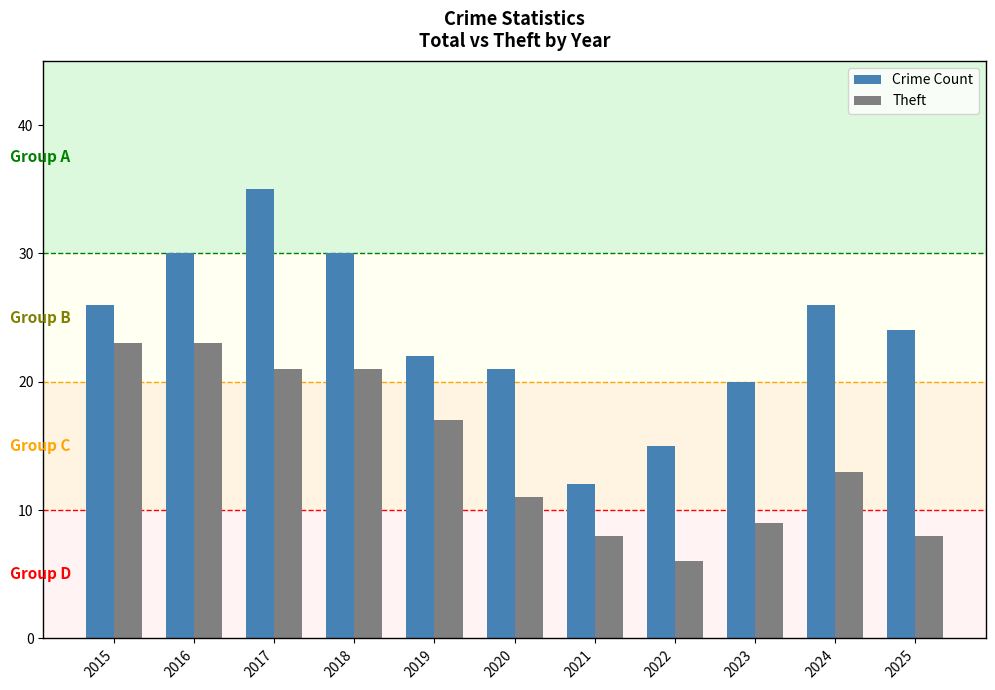

Between 2019 and 2020, which series saw the biggest shift?

Theft